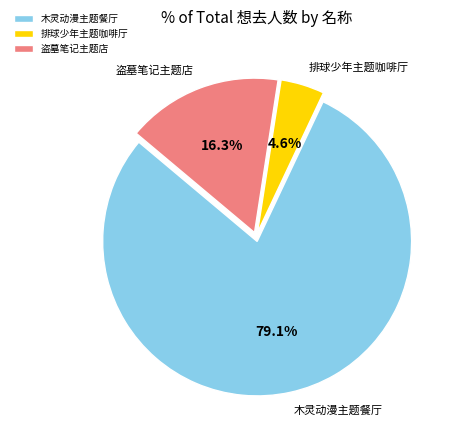

Do 木灵动漫主题餐厅 and 排球少年主题咖啡厅 together represent more than half of the pie?

Yes